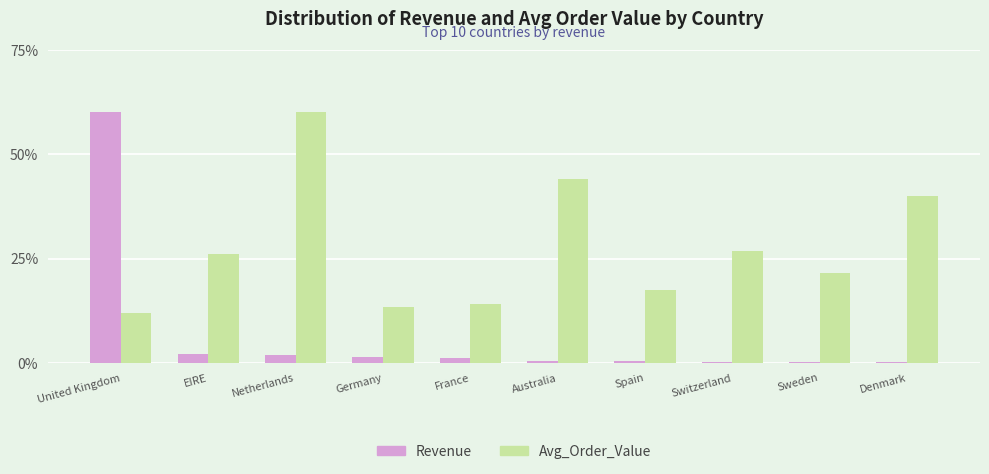

How many bars are there in each group?

2